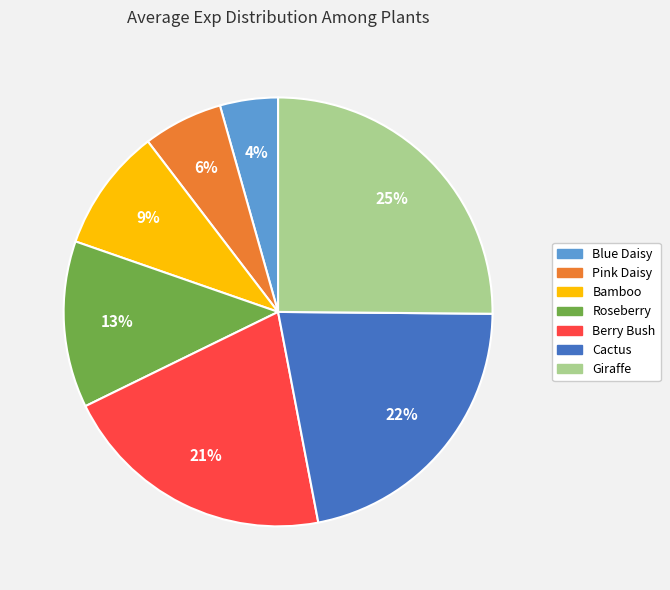

What percentage is the Cactus slice, to the nearest percent?

22%